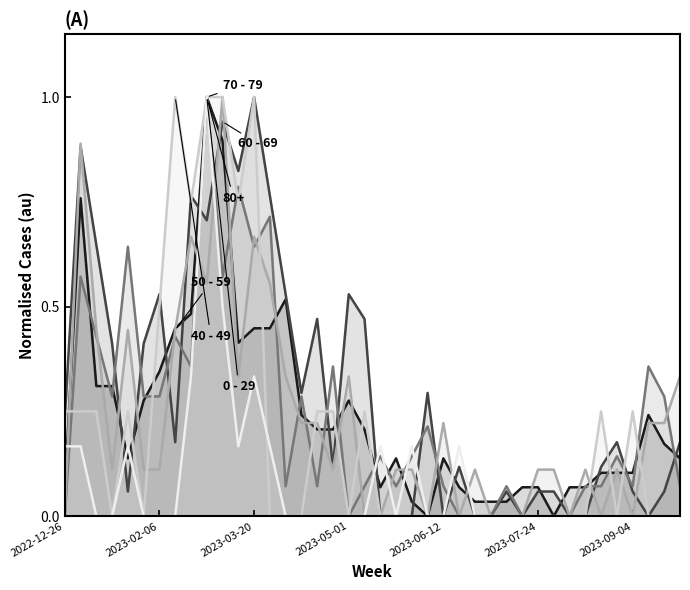

What is the greatest value displayed?

1.0